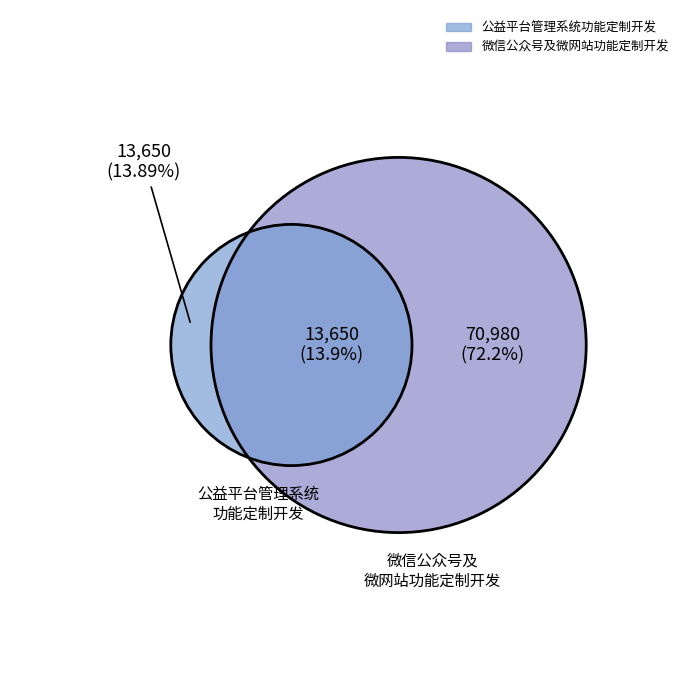

Rank the categories by value from highest to lowest.

微信公众号及微网站功能定制开发, 公益平台管理系统功能定制开发